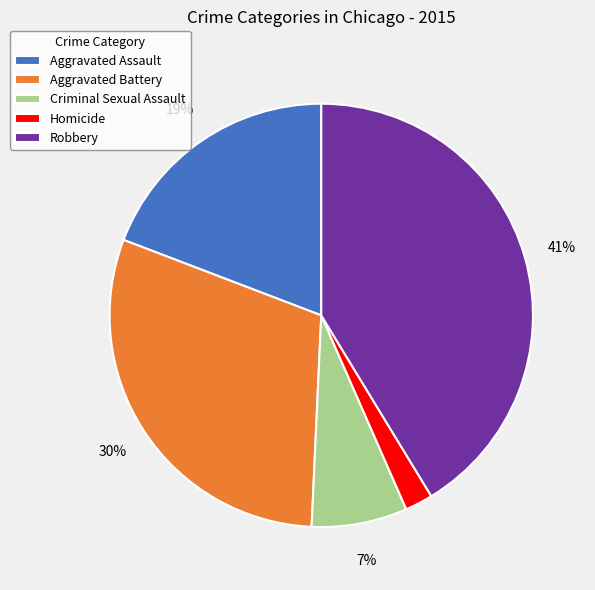

Do Homicide and Aggravated Battery together represent more than half of the pie?

No